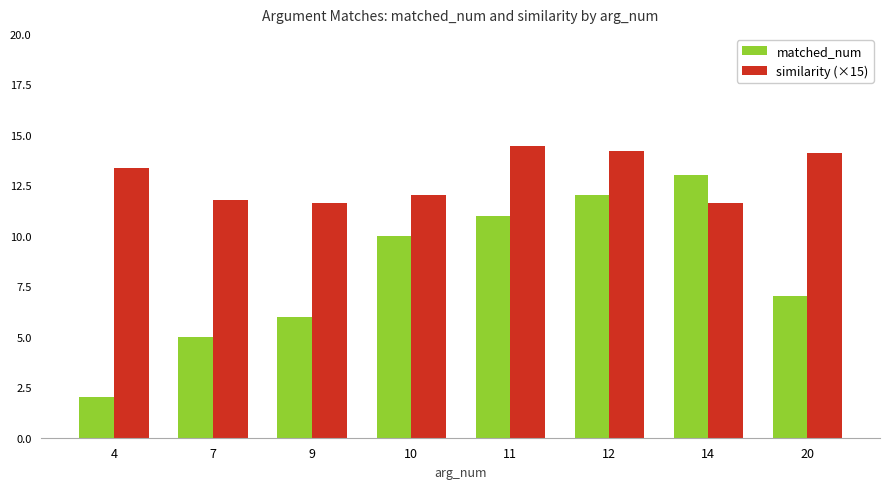

What is the approximate value of matched_num at 11?

11.0